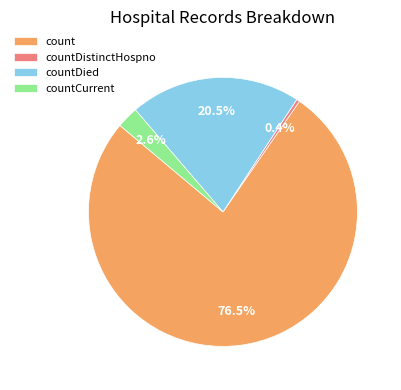

Rank the categories by value from lowest to highest.

countDistinctHospno, countCurrent, countDied, count